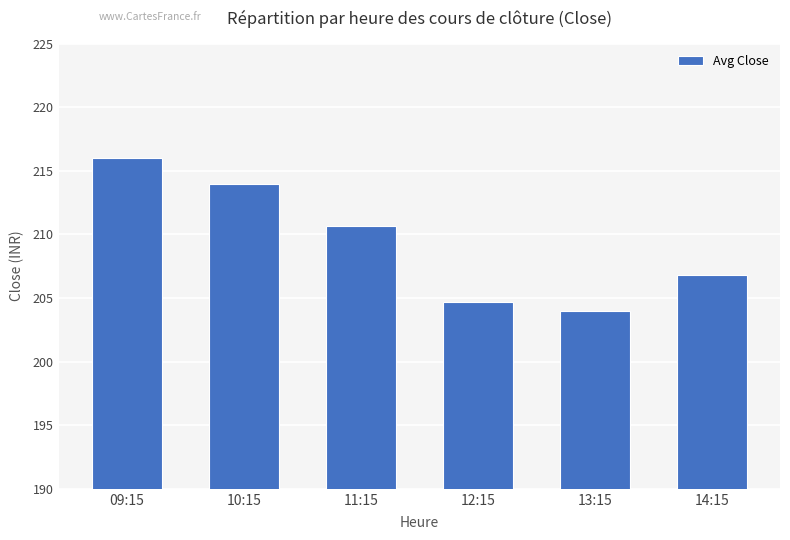

What is the ratio of the value at 09:15 to the value at 12:15?

1.1